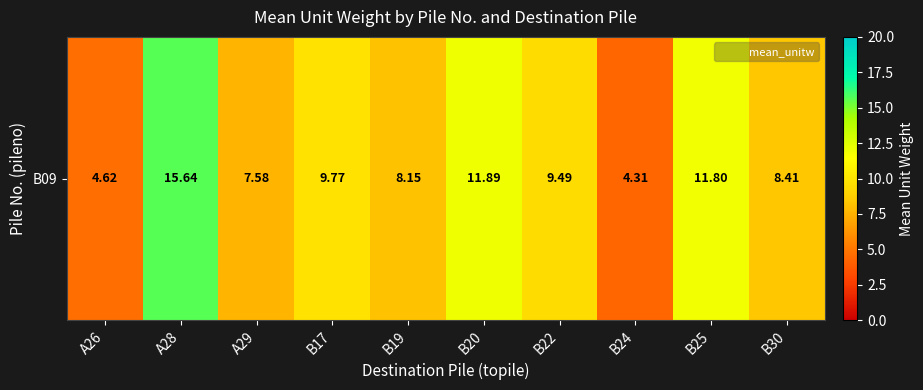

True or false: the data shows 15.6 at A28.

True